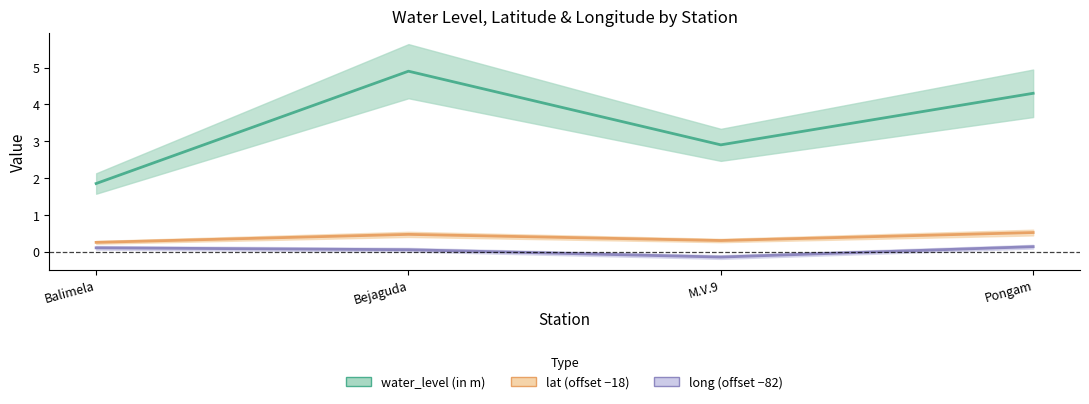

Reading right to left, what are all the values shown in this chart?

water_level (in m): 4.3	2.9	4.9	1.9
lat: 0.5	0.3	0.5	0.3
long: 0.1	-0.1	0.1	0.1